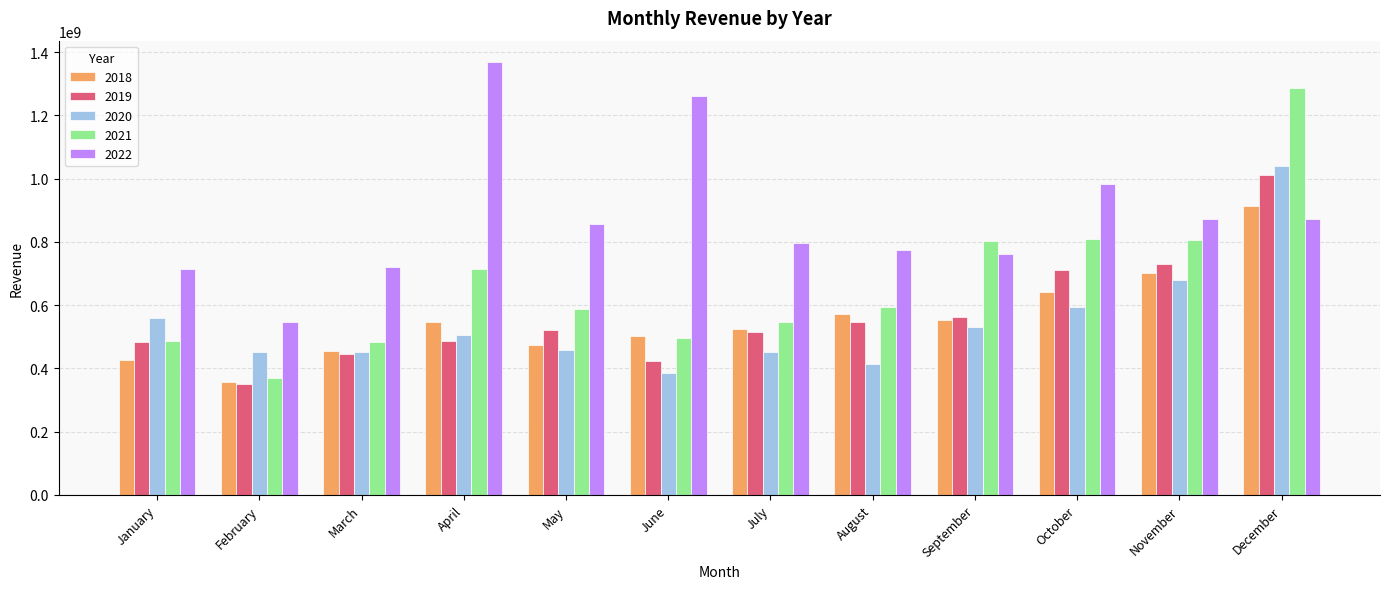

The value of 2018 at August is 573518079. True or false?

True